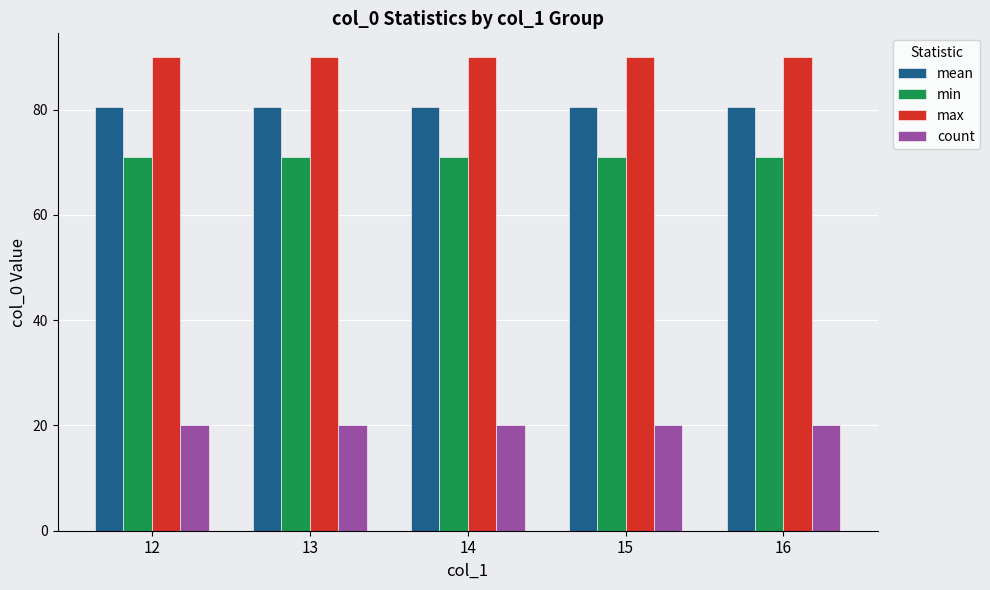

What is the difference between the highest and lowest values at 13?

70.0